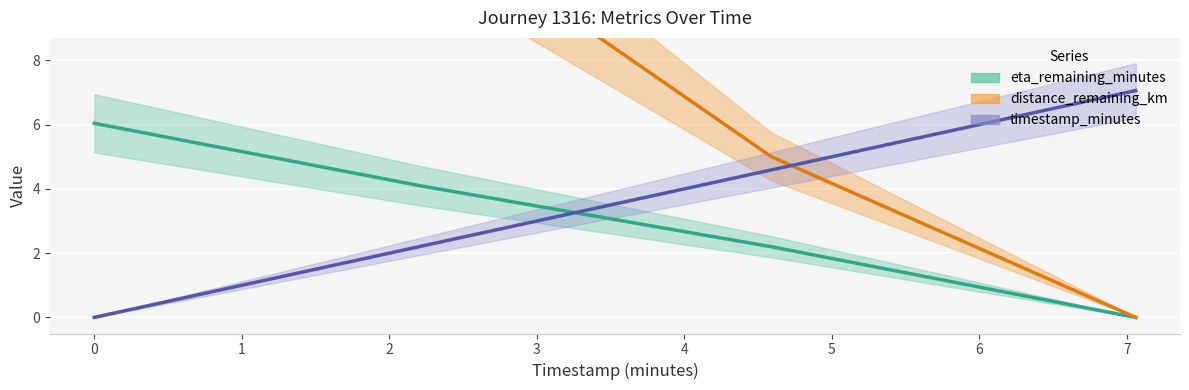

Reading left to right, extract all data points from this chart.

eta_remaining_minutes: 6.0	4.1	2.2	0.0
distance_remaining_km: 10.3	12.5	5.0	0.0
timestamp_minutes: 0.0	2.2	4.6	7.1